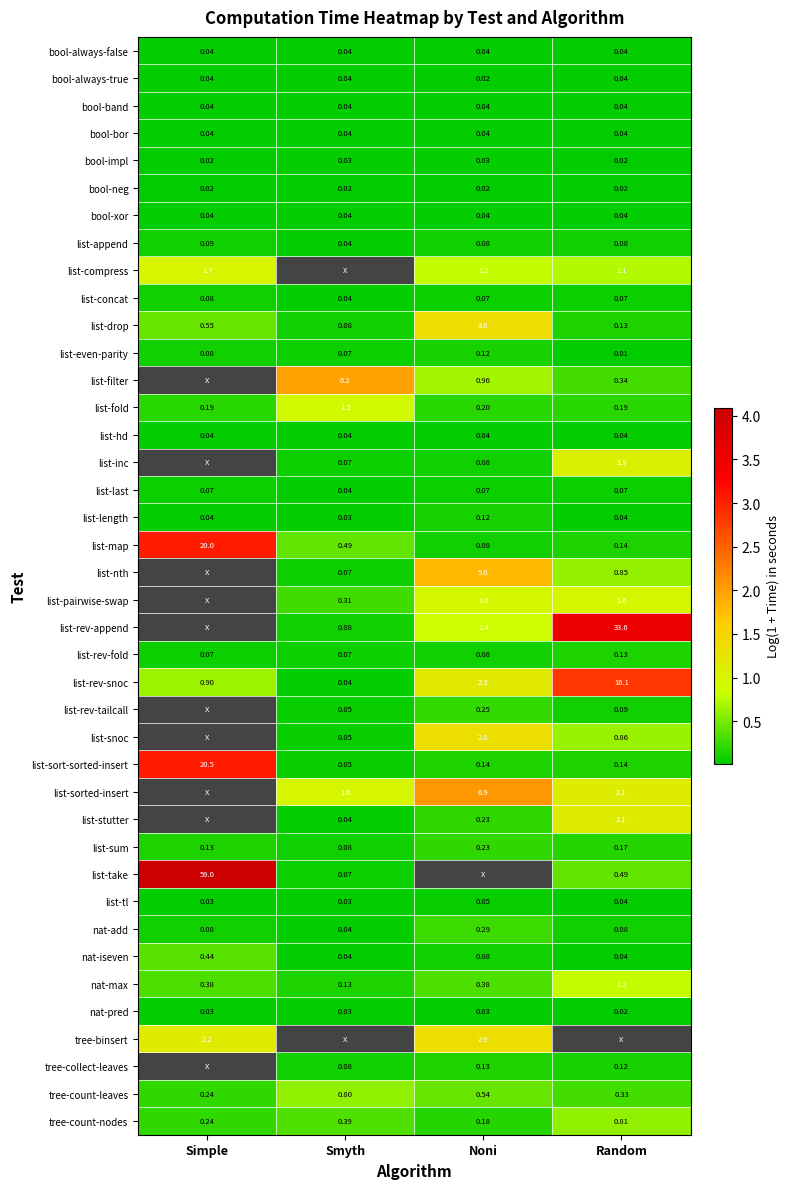

Rank the categories by tree-count-nodes value from highest to lowest.

Random, Smyth, Simple, Noni